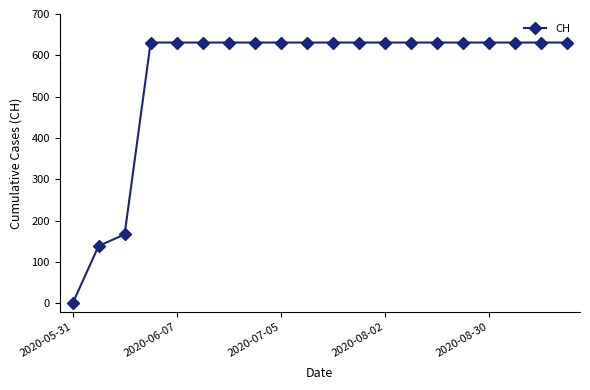

How many lines are shown in the chart?

1